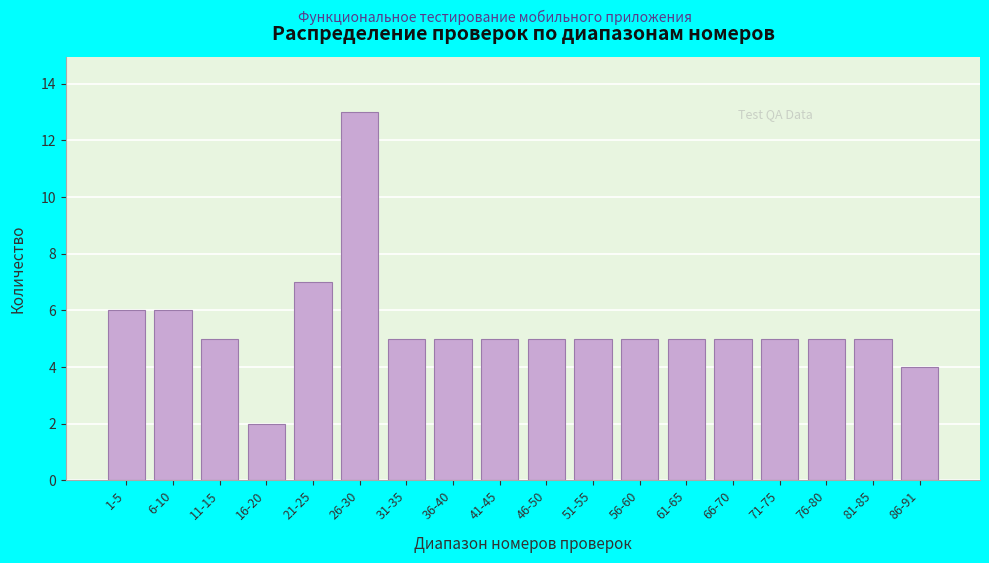

Reading right to left, what are all the values shown in this chart?

86-91=4	81-85=5	76-80=5	71-75=5	66-70=5	61-65=5	56-60=5	51-55=5	46-50=5	41-45=5	36-40=5	31-35=5	26-30=13	21-25=7	16-20=2	11-15=5	6-10=6	1-5=6